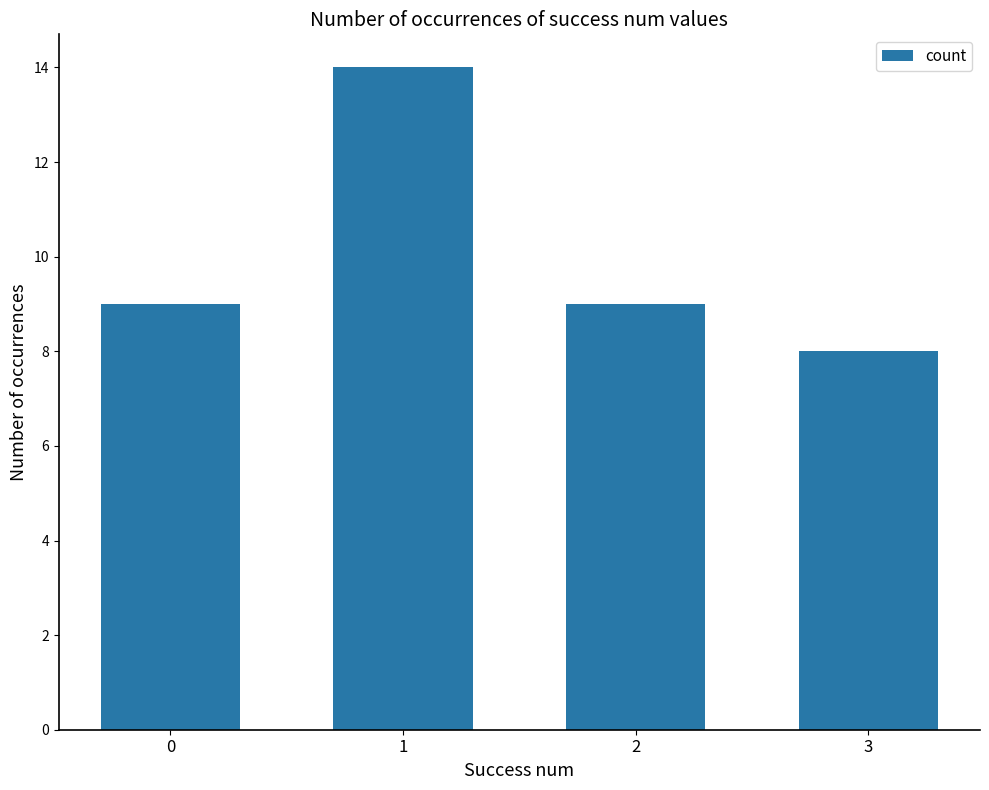

What is the value of the 3rd bar from the left?

9